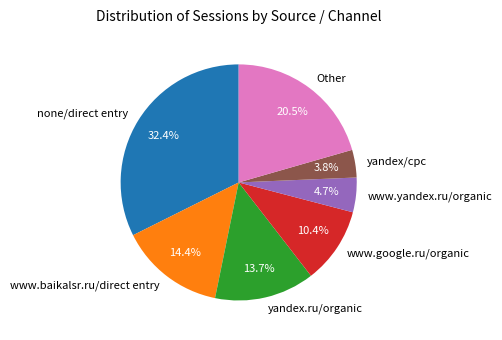

Which has a higher value, yandex.ru/organic or www.google.ru/organic?

yandex.ru/organic